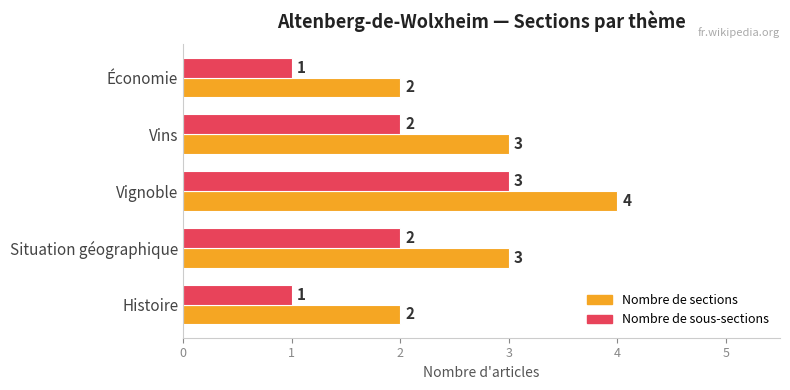

The Nombre de sous-sections series shows 0 at Économie. True or false?

False